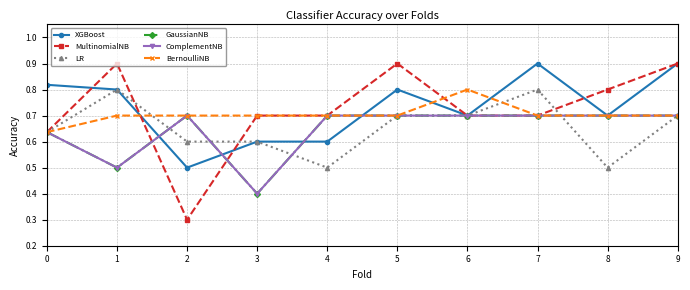

True or false: BernoulliNB and ComplementNB intersect in this chart.

False